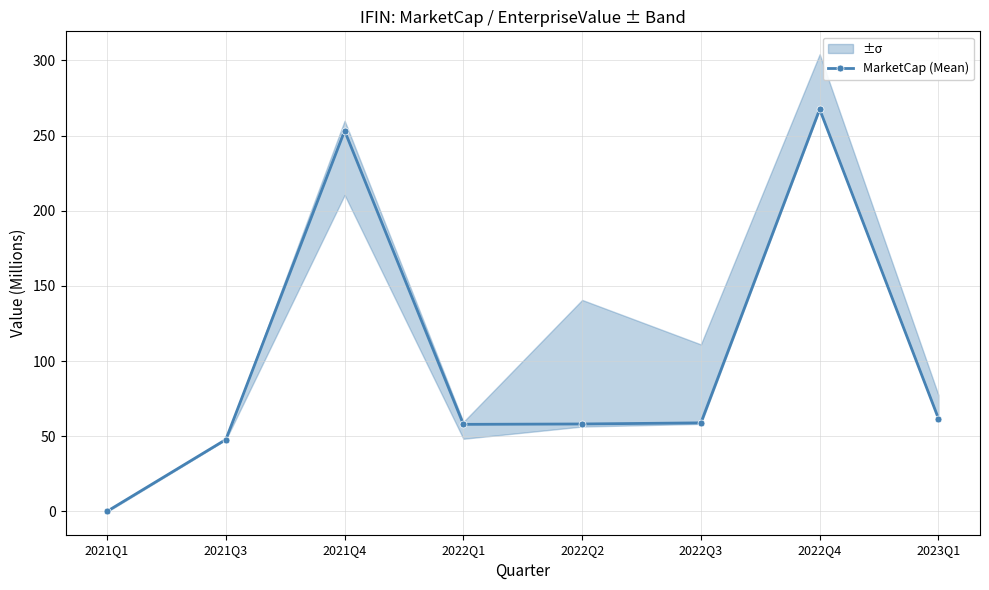

How many lines are shown in the chart?

1